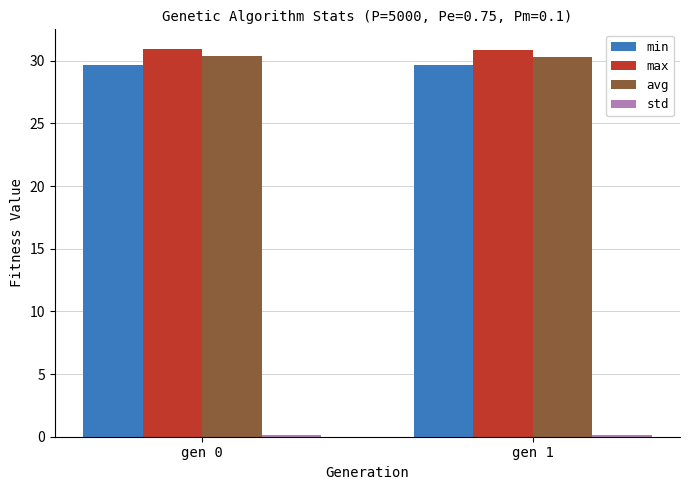

How many bars are there in each group?

4